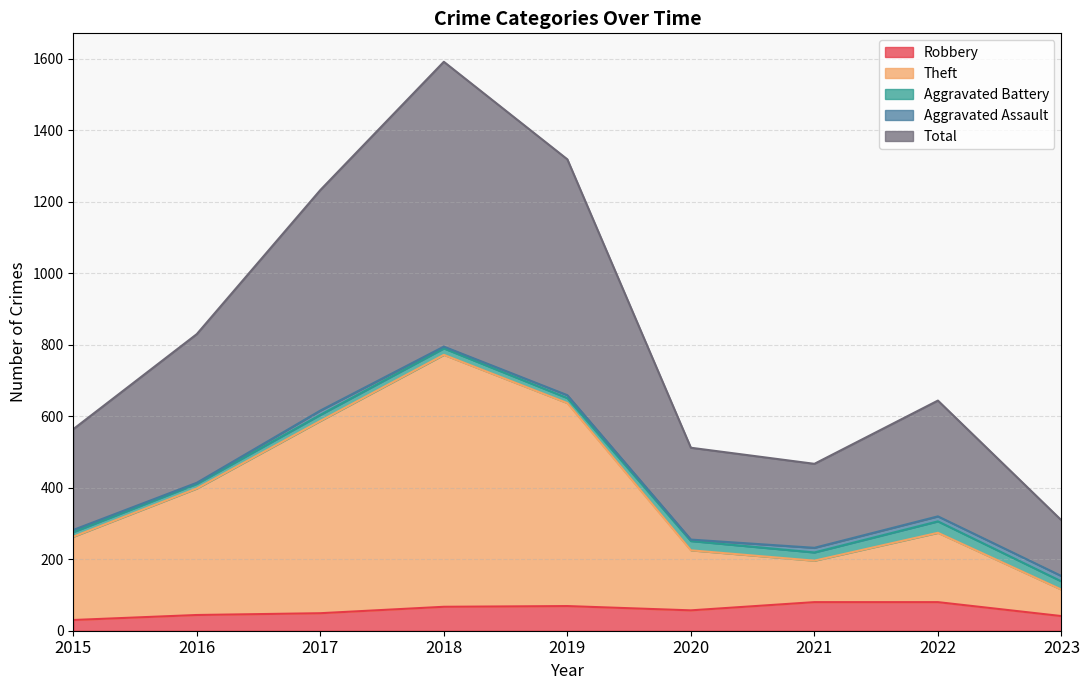

How many data points does each series have?

9